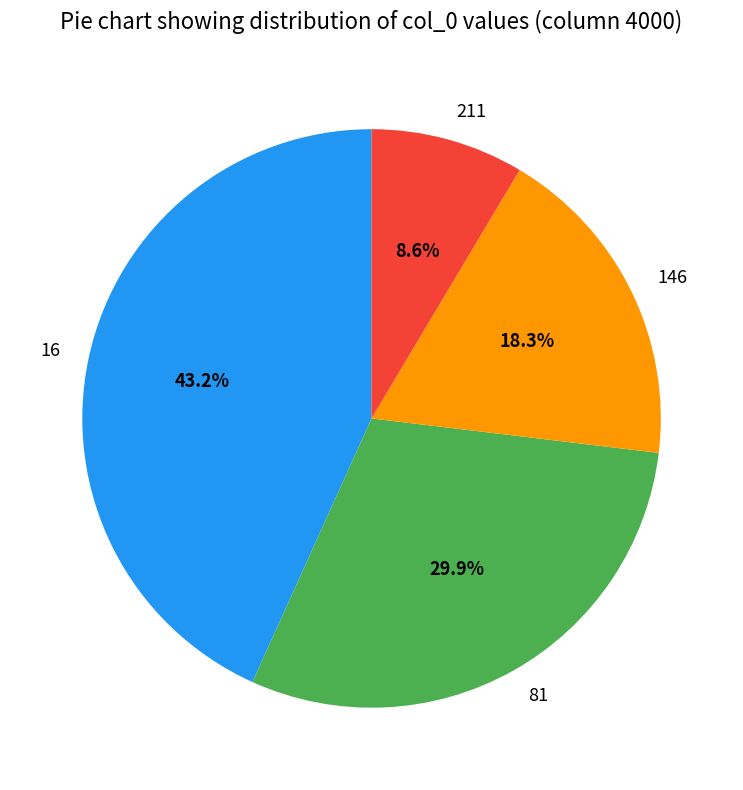

What percentage is NOT represented by 81?

70.1%